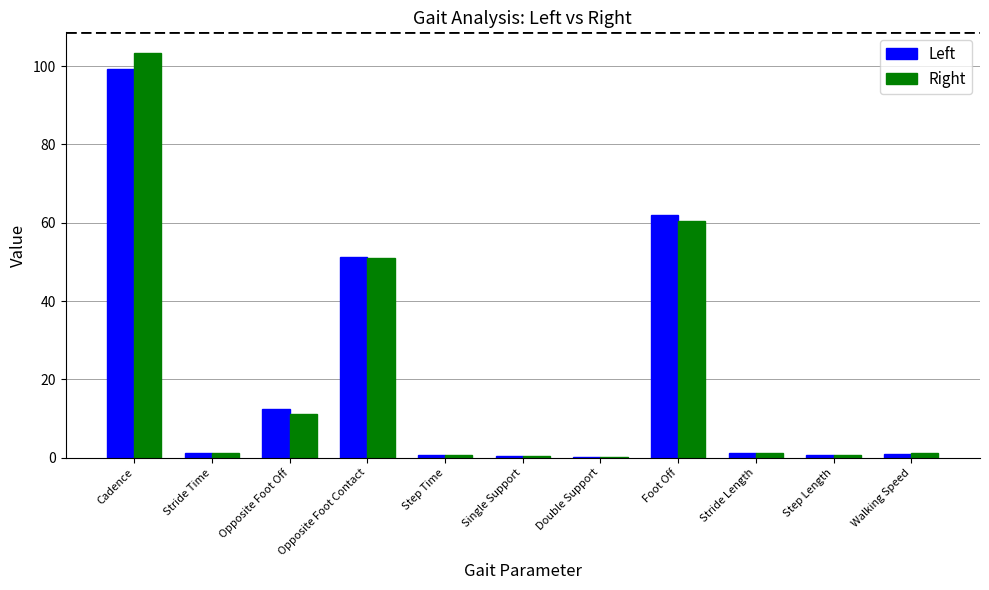

At which category is the sum across all series the highest?

Cadence